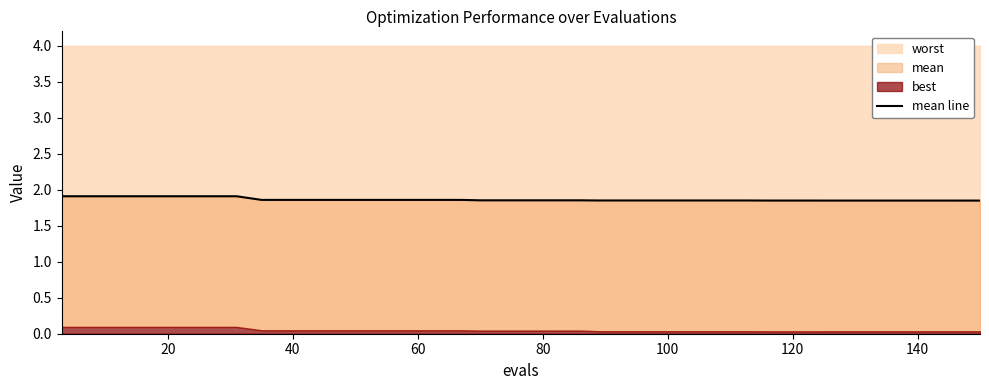

What is the sum of all values?

74.6